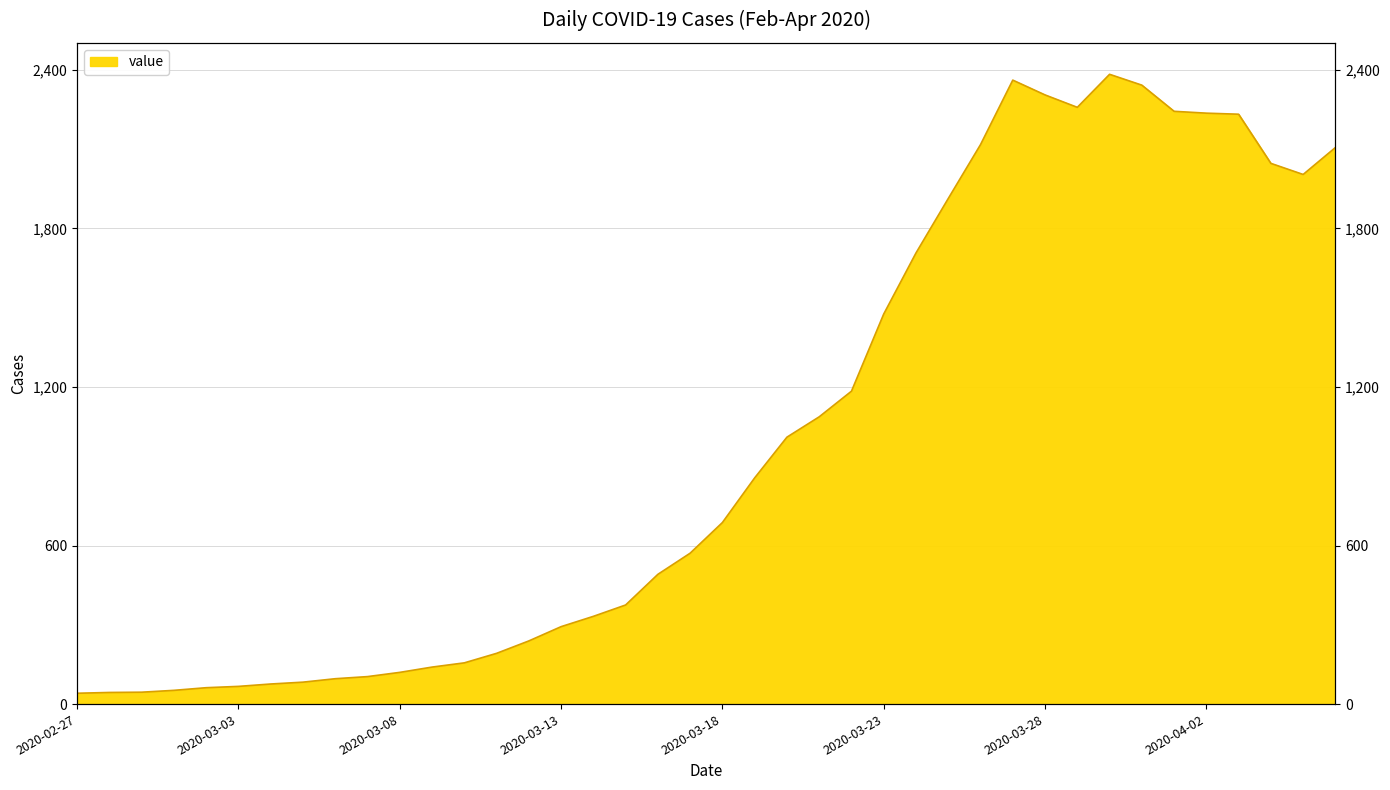

What is the label of the 4th point from the right?

2020-04-03